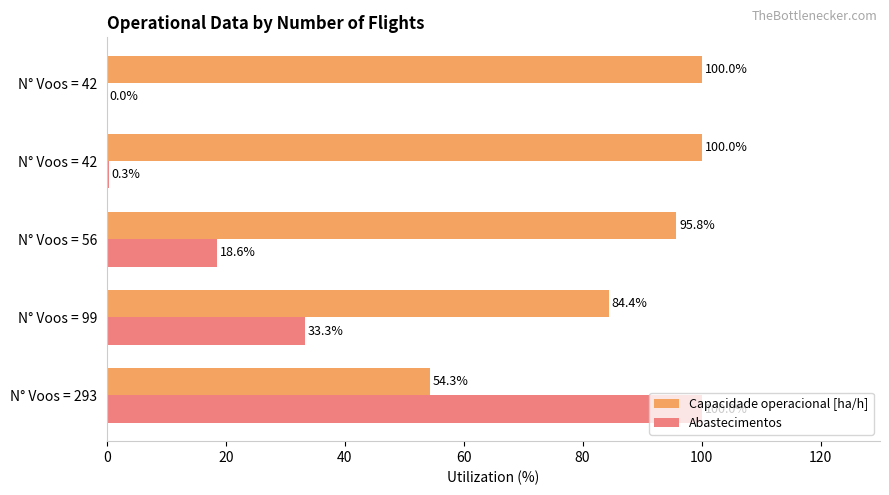

List the series in order of their overall mean, highest first.

Capacidade operacional [ha/h], Abastecimentos